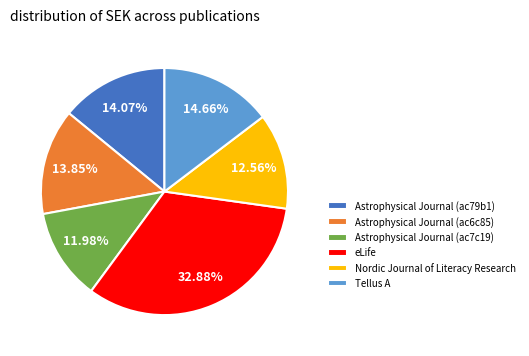

How many segments does this pie chart have?

6